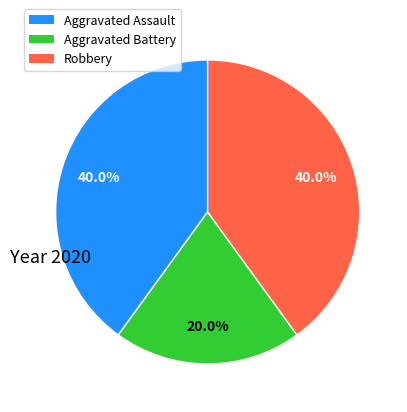

Is Aggravated Battery the majority of the pie?

No